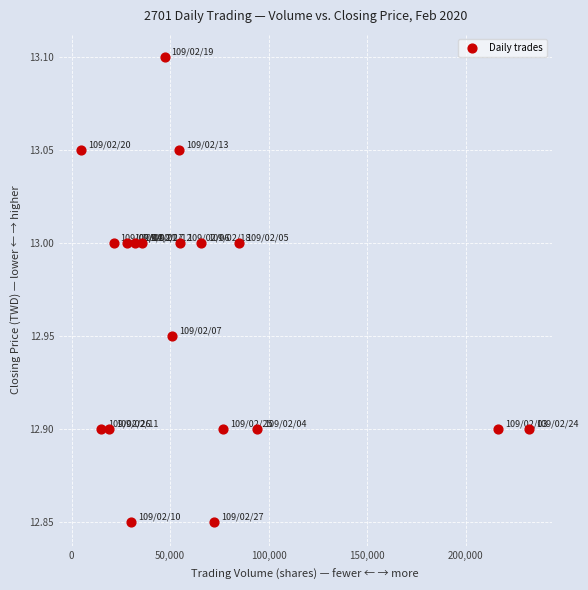

What is the range of X values (max minus min)?

227405.0